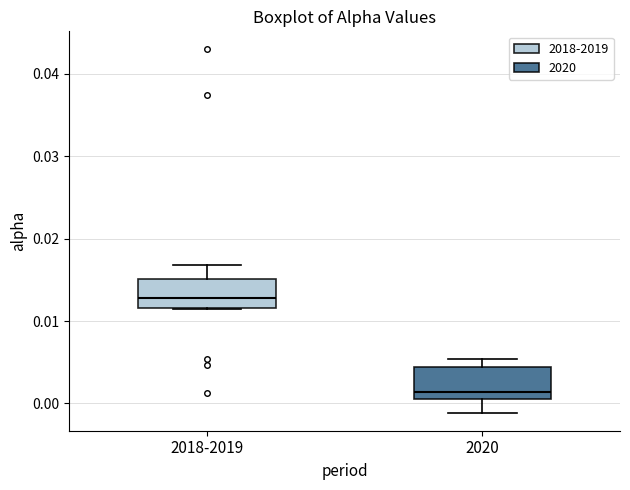

Where is the lower edge of the box for 2018-2019 on the y-axis? The values are not printed on the chart, so give them approximately, as read against the axis.

0.012